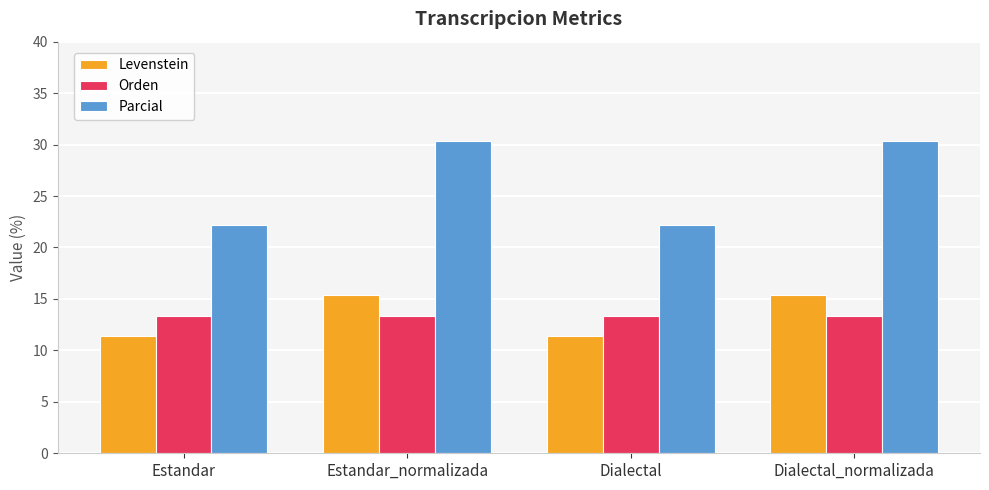

How many bars are there in total?

12